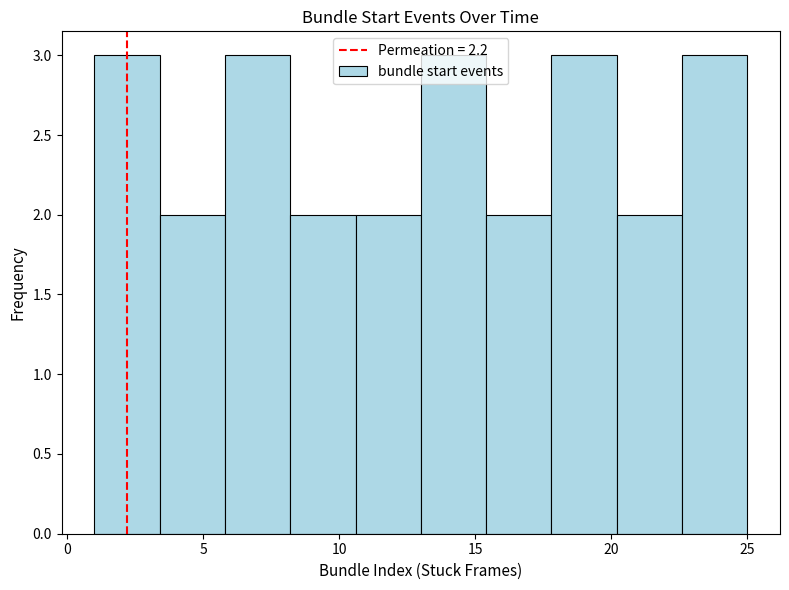

Reading left to right, list every bar in this chart as the range it spans on the x-axis followed by its height. Neither the bar edges nor the heights are printed on the chart, so give them approximately, as read against the axes.

1.0 to 3.4: 3
3.4 to 5.8: 2
5.8 to 8.2: 3
8.2 to 10.6: 2
10.6 to 13.0: 2
13.0 to 15.4: 3
15.4 to 17.8: 2
17.8 to 20.2: 3
20.2 to 22.6: 2
22.6 to 25.0: 3